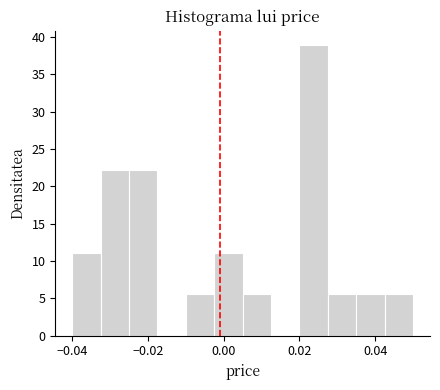

Read against the x-axis, roughly where is the centre of the tallest bar?

0.024